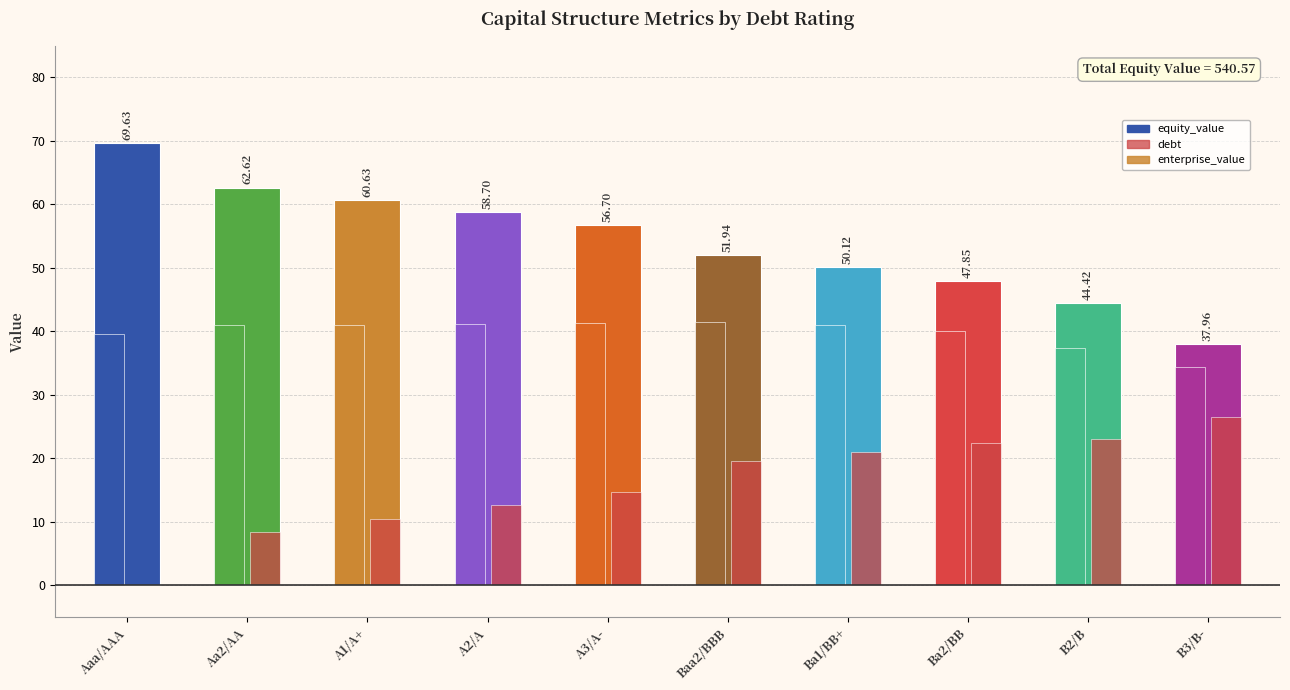

At which category is the sum across all series the highest?

Baa2/BBB